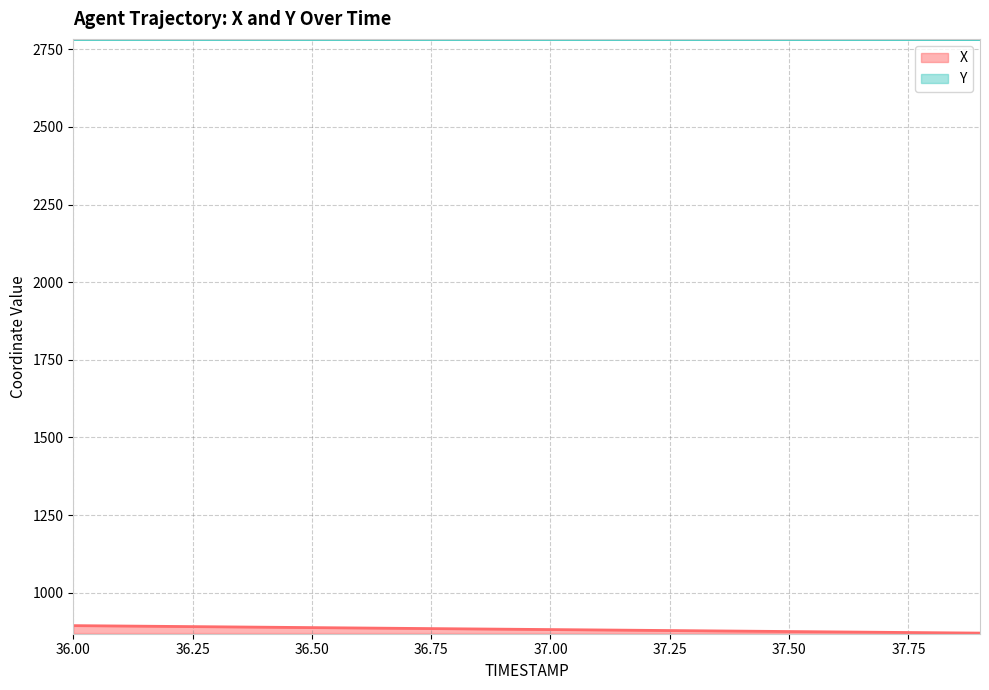

Which series has the largest range (max minus min)?

X